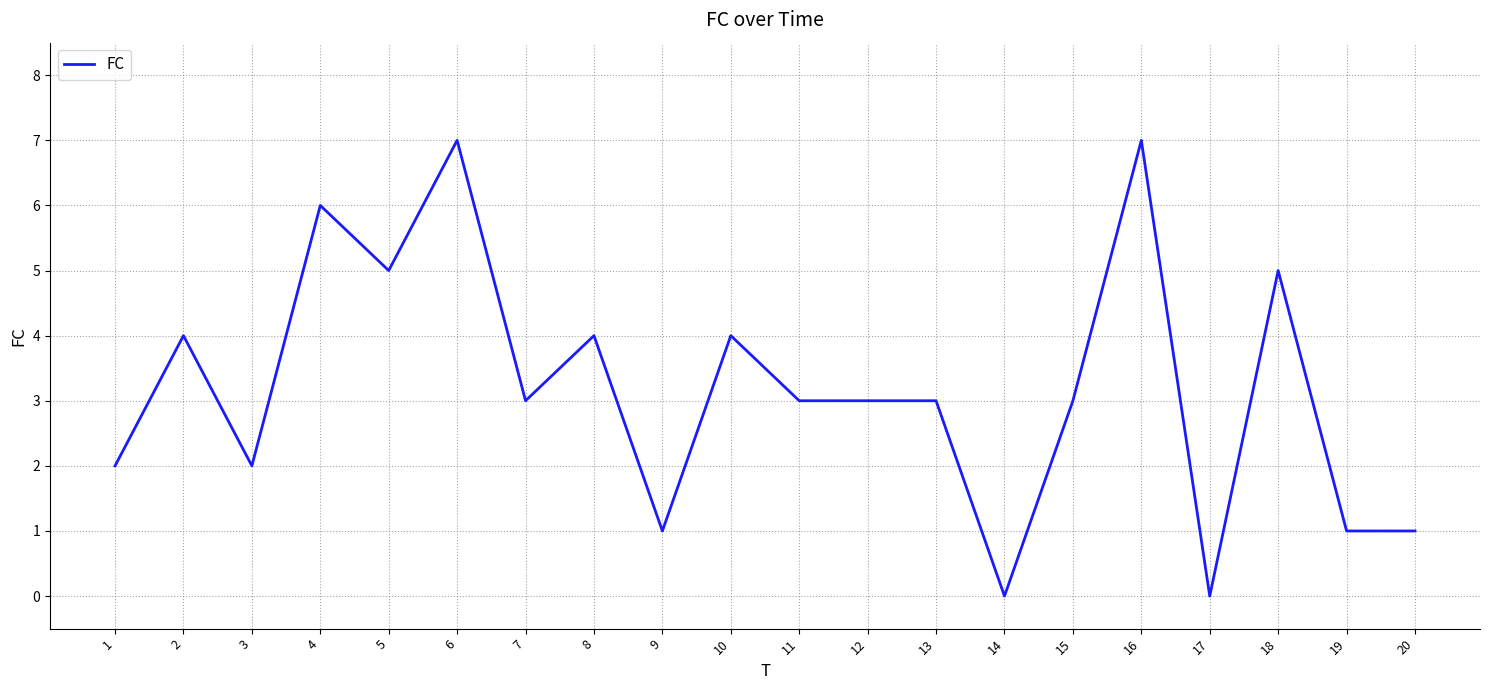

What is the change in value from 6 to 8?

-3